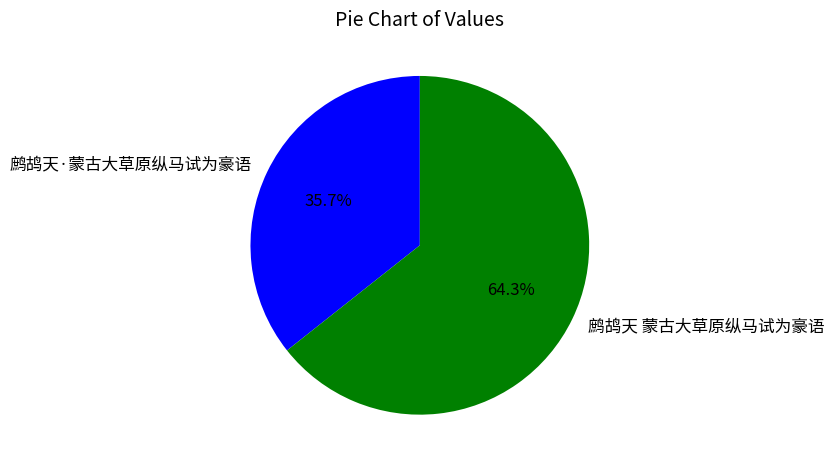

Between 鹧鸪天 蒙古大草原纵马试为豪语 and 鹧鸪天·蒙古大草原纵马试为豪语, which is larger?

鹧鸪天 蒙古大草原纵马试为豪语